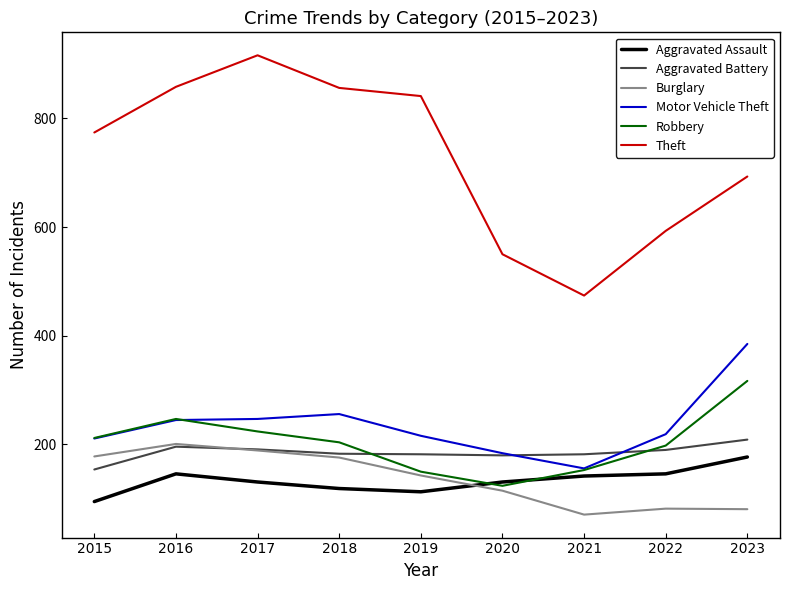

Does the chart display data point markers on the line(s)?

No